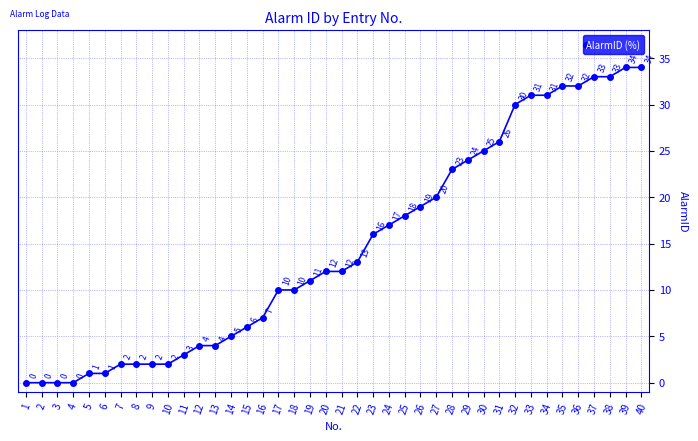

Reading left to right, transcribe all the data shown in this chart.

1=0	2=0	3=0	4=0	5=1	6=1	7=2	8=2	9=2	10=2	11=3	12=4	13=4	14=5	15=6	16=7	17=10	18=10	19=11	20=12	21=12	22=13	23=16	24=17	25=18	26=19	27=20	28=23	29=24	30=25	31=26	32=30	33=31	34=31	35=32	36=32	37=33	38=33	39=34	40=34